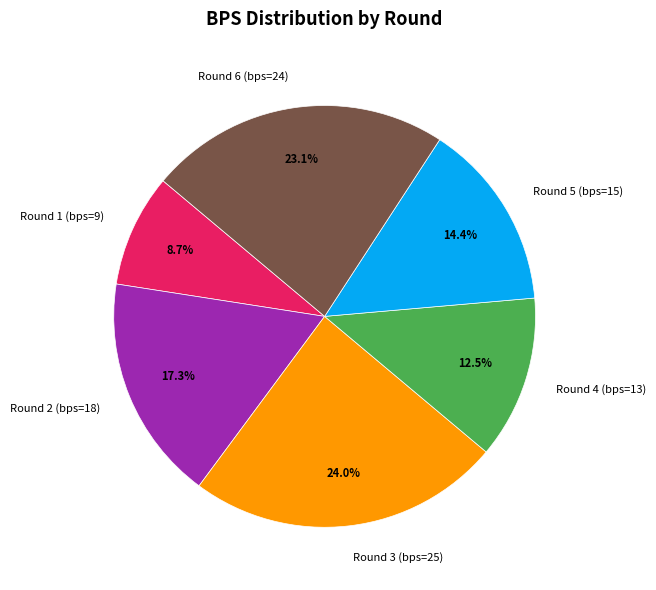

Which slice is the smallest?

Round 1 (bps=9)